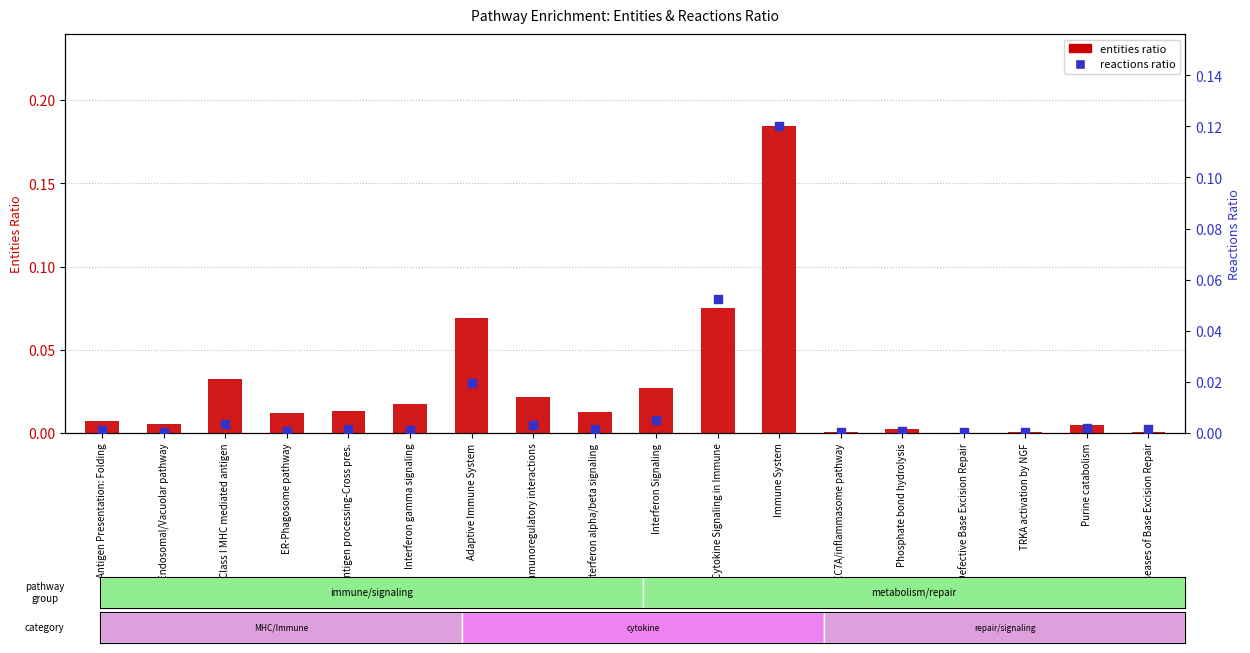

Which series contains the lowest Y value?

entities ratio